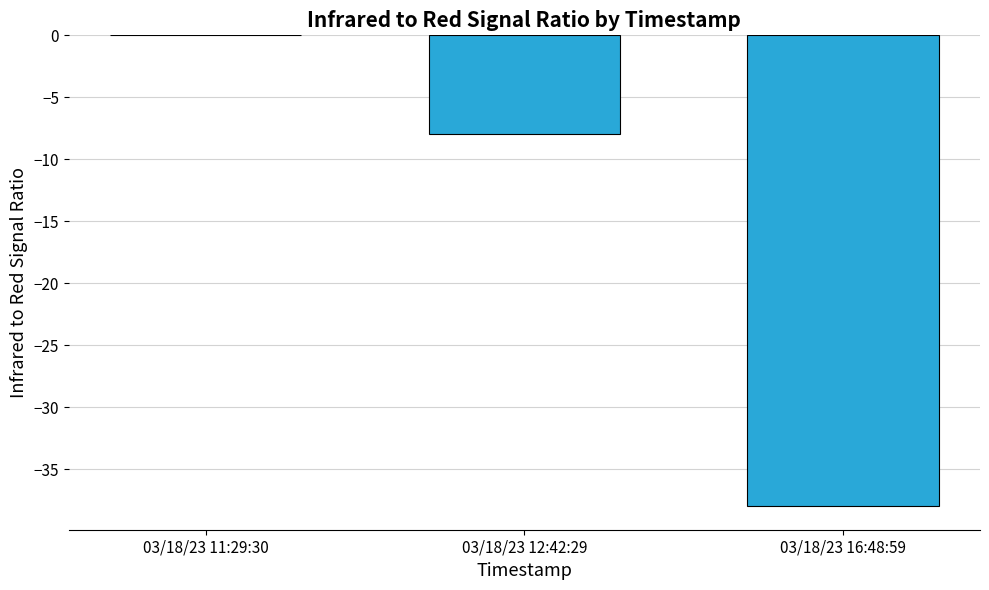

How many values are between -38 and 0?

3